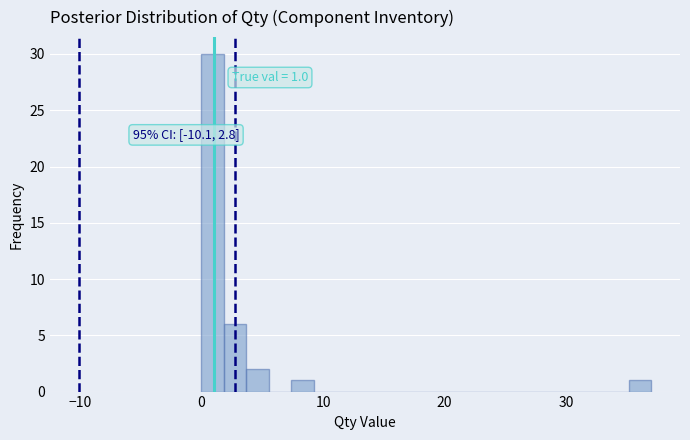

Read against the x-axis, roughly where is the centre of the tallest bar?

1